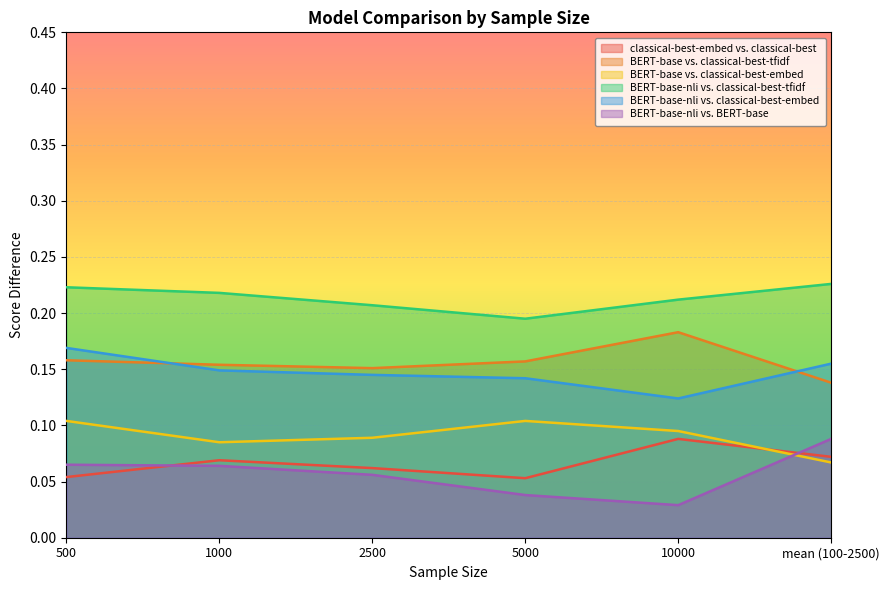

What is the value of the classical-best-embed vs. classical-best point at the 2nd from the left?

0.1